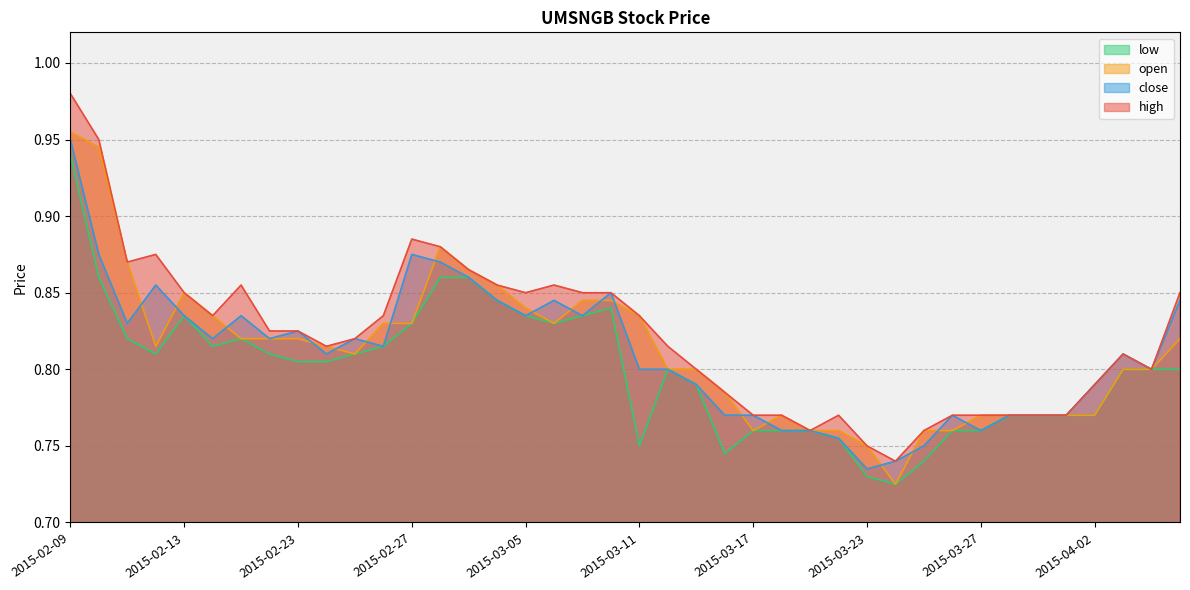

What is the greatest value displayed?

1.0